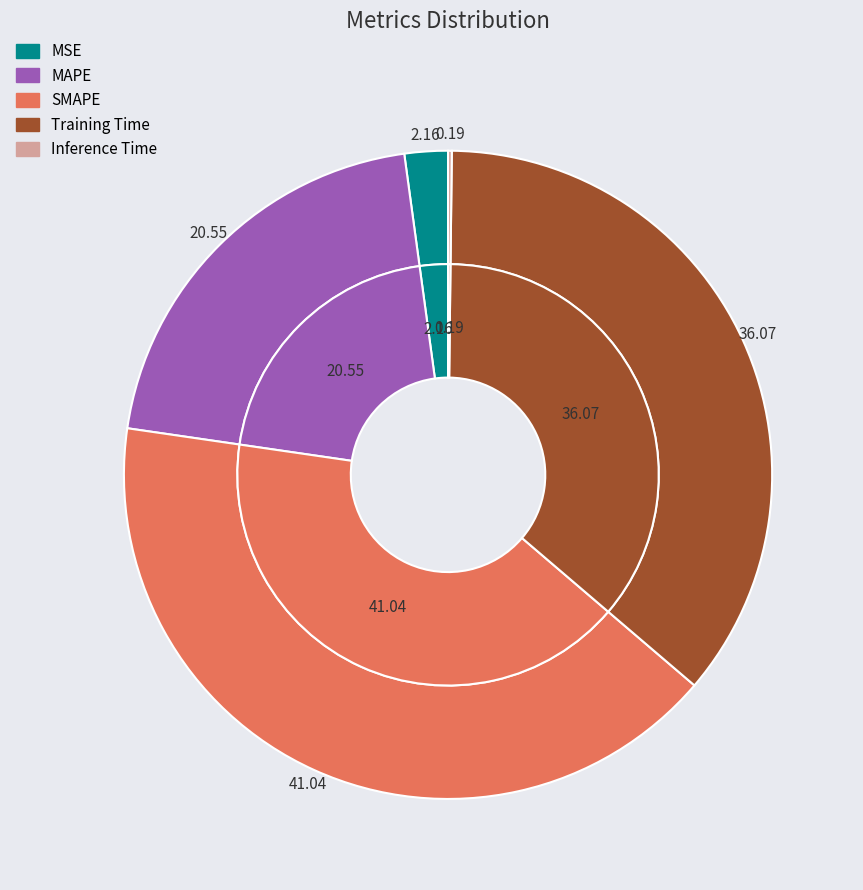

To the nearest percent, what is the difference between the Training Time and MSE slice percentages?

34%